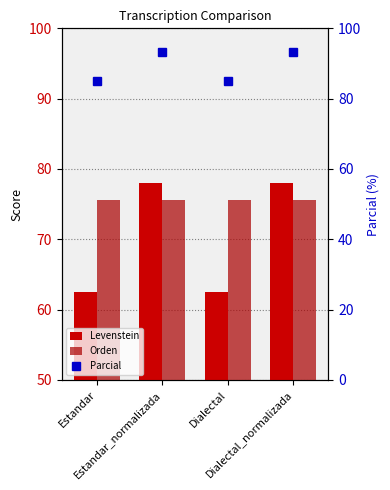

What is the highest value of the Levenstein series?

78.0